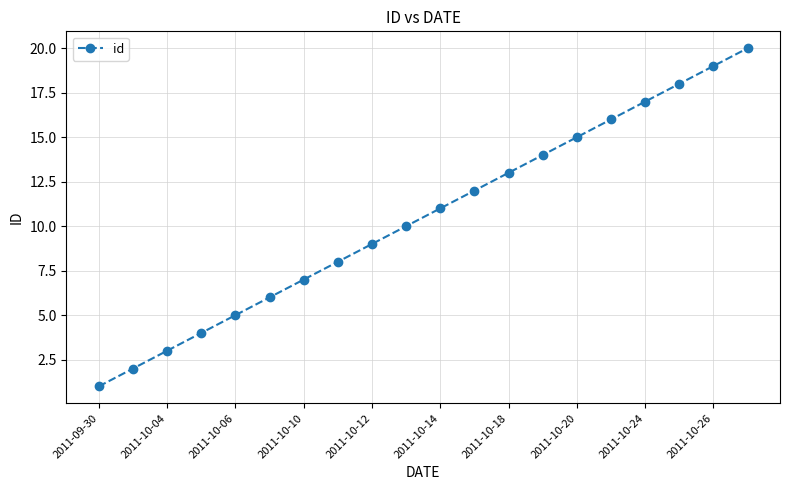

True or false: the data has more than 0 interior local peaks.

False